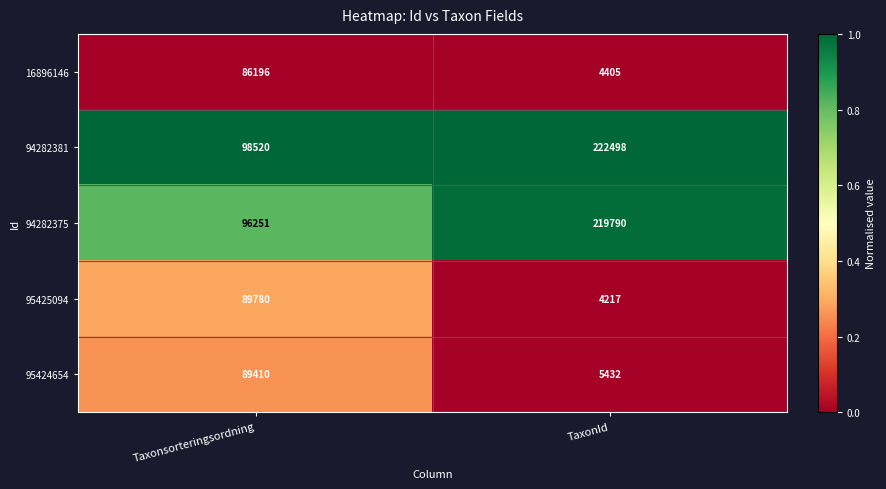

What is the difference between the highest and lowest values at Taxonsorteringsordning?

12324